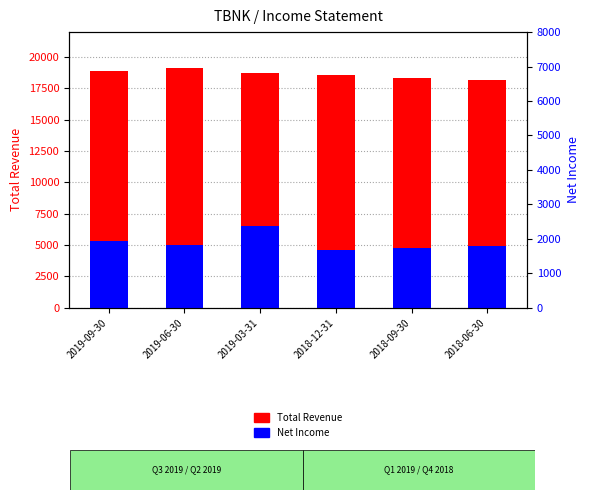

What position from the left is 2018-12-31?

4